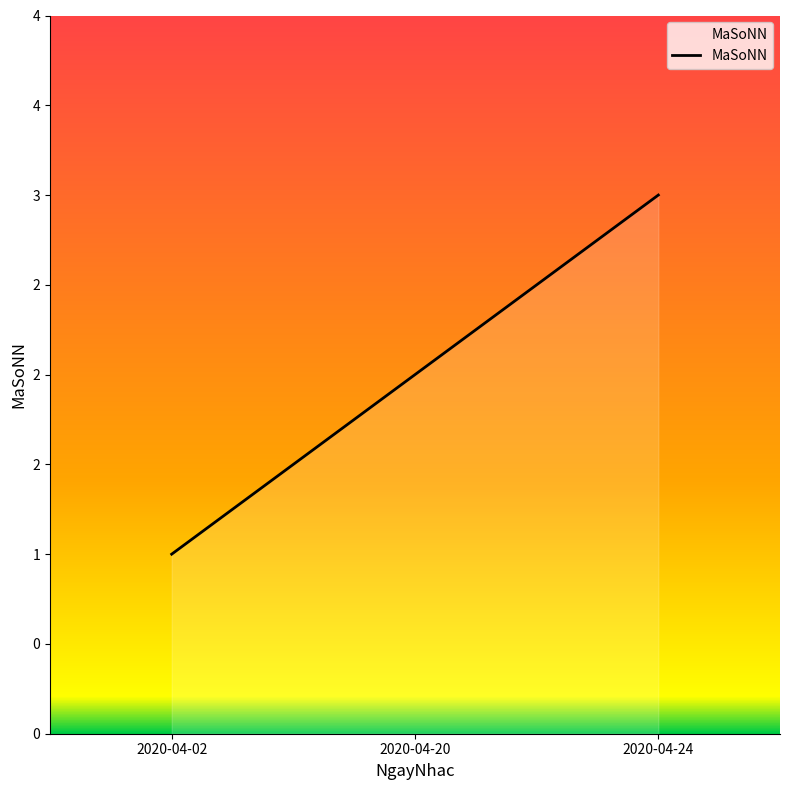

Does the chart have visible grid lines?

No